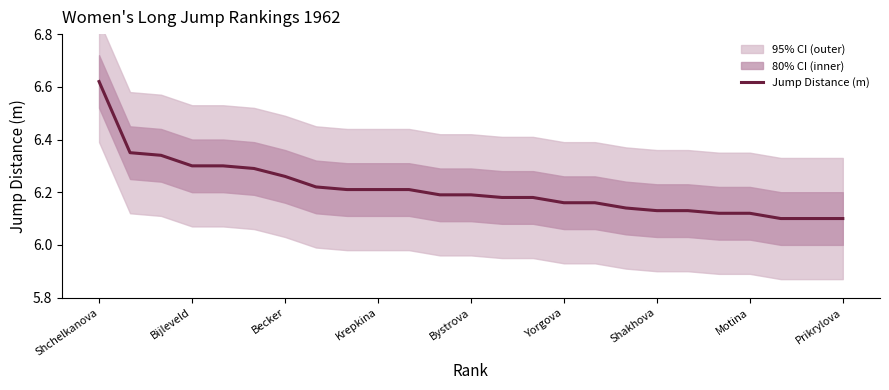

What is the change in value from Bystrova to Prikrylova?

-0.1